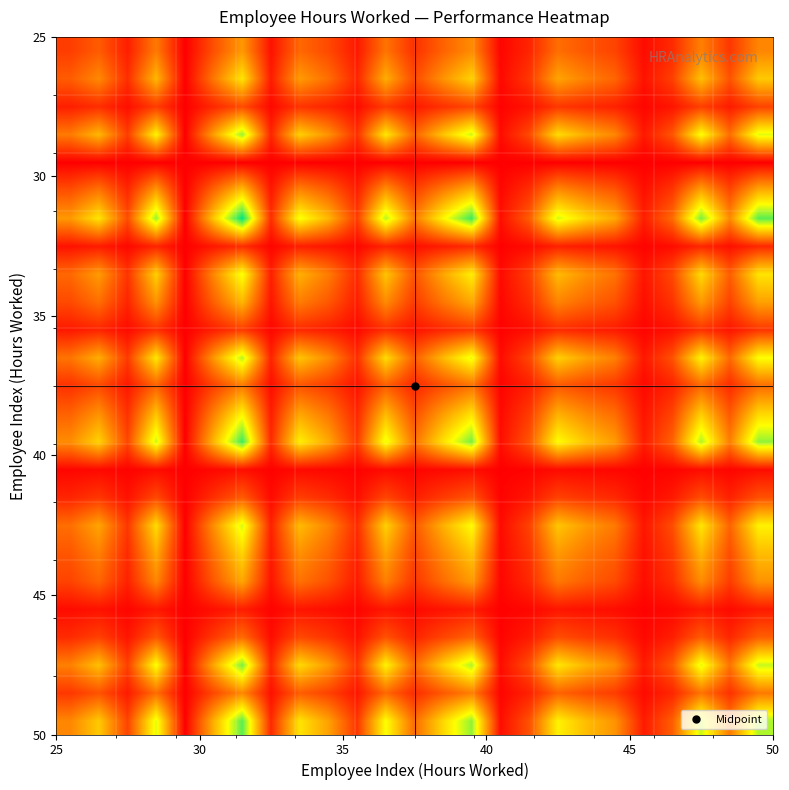

How many distinct data groups are displayed?

25